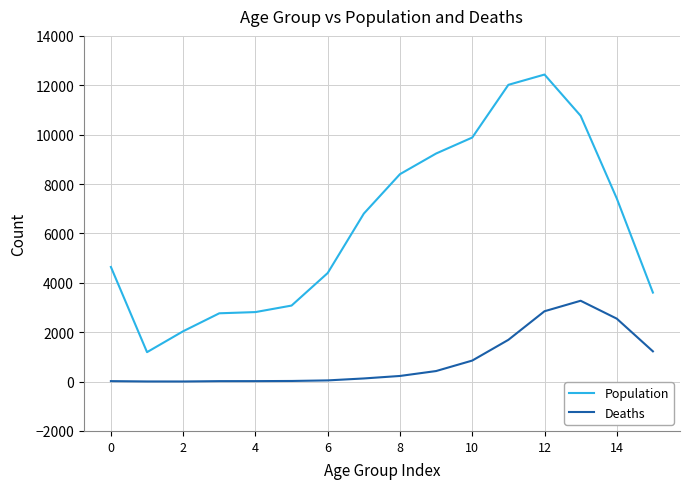

Rank the series by their average value, from highest to lowest.

Population, Deaths